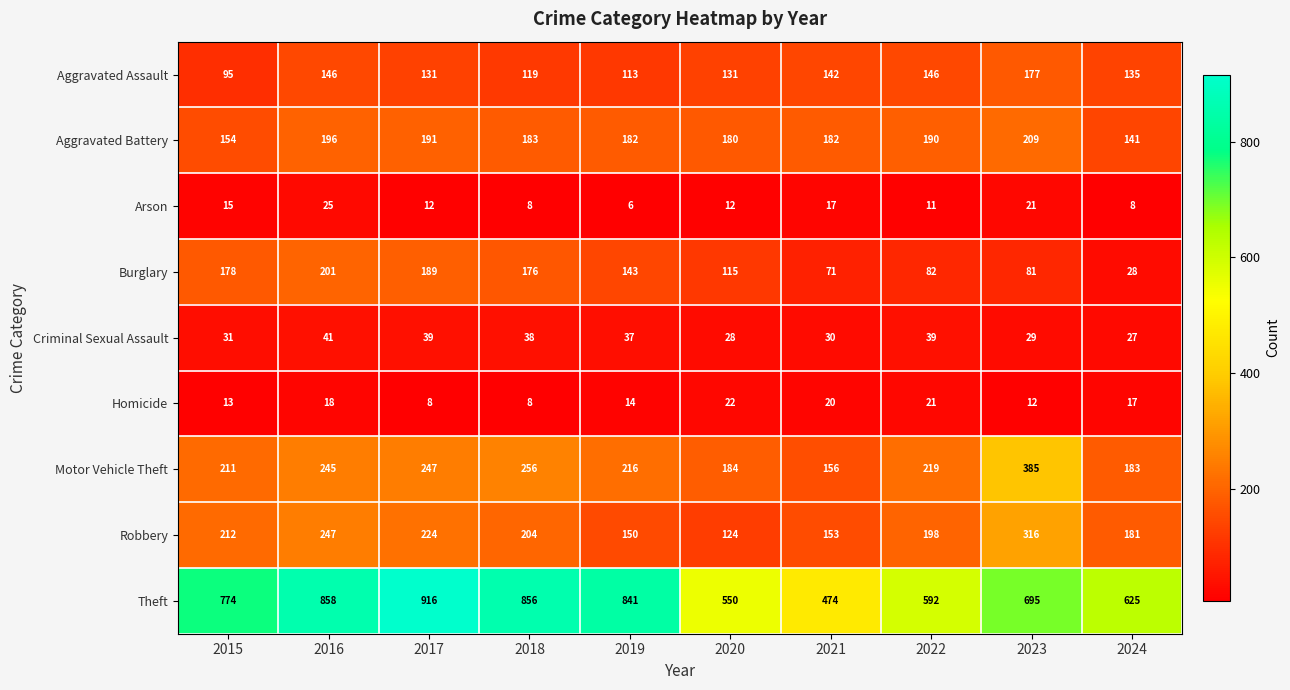

The value of Theft at 2024 is 897. True or false?

False